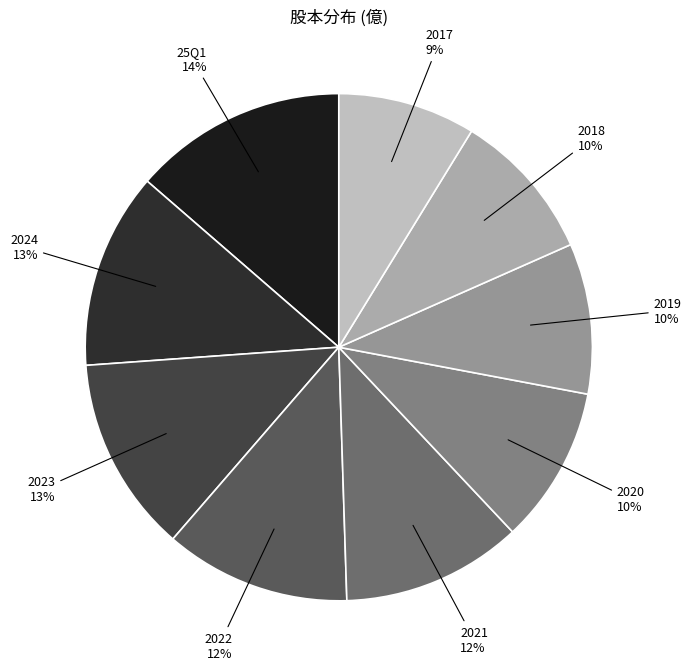

To the nearest percent, what percentage of the pie is 2017?

9%